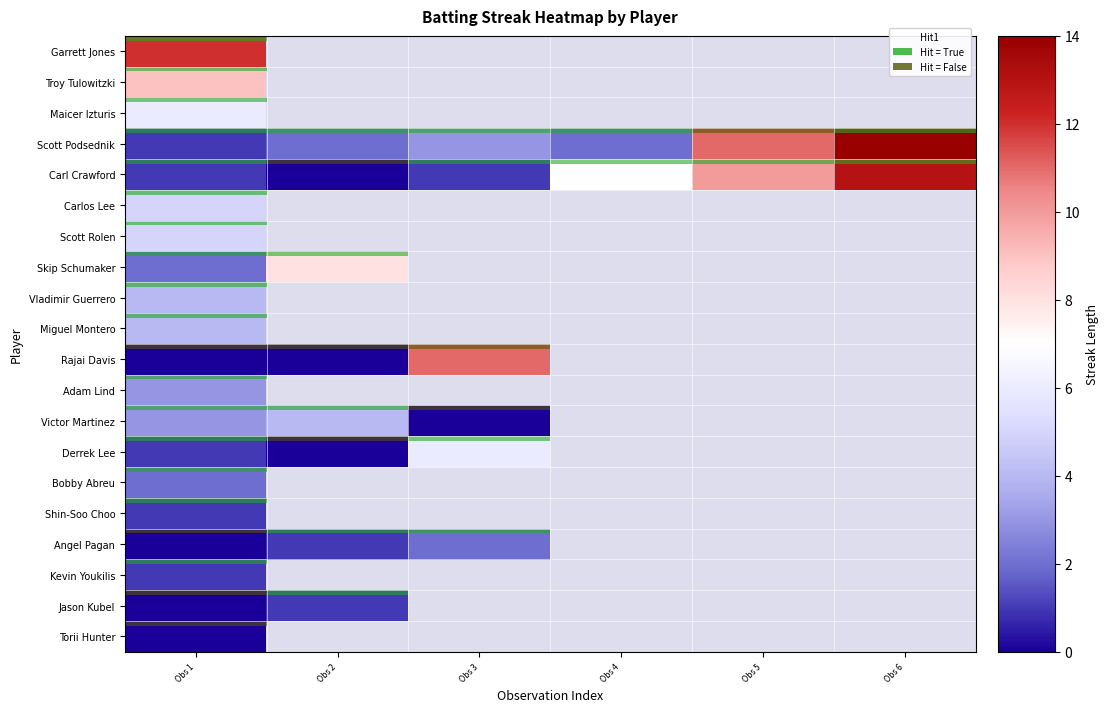

Rank the series by their maximum value, from lowest to highest.

Torii Hunter, Shin-Soo Choo, Kevin Youkilis, Jason Kubel, Bobby Abreu, Angel Pagan, Adam Lind, Vladimir Guerrero, Miguel Montero, Victor Martinez, Carlos Lee, Scott Rolen, Maicer Izturis, Derrek Lee, Skip Schumaker, Troy Tulowitzki, Rajai Davis, Garrett Jones, Carl Crawford, Scott Podsednik